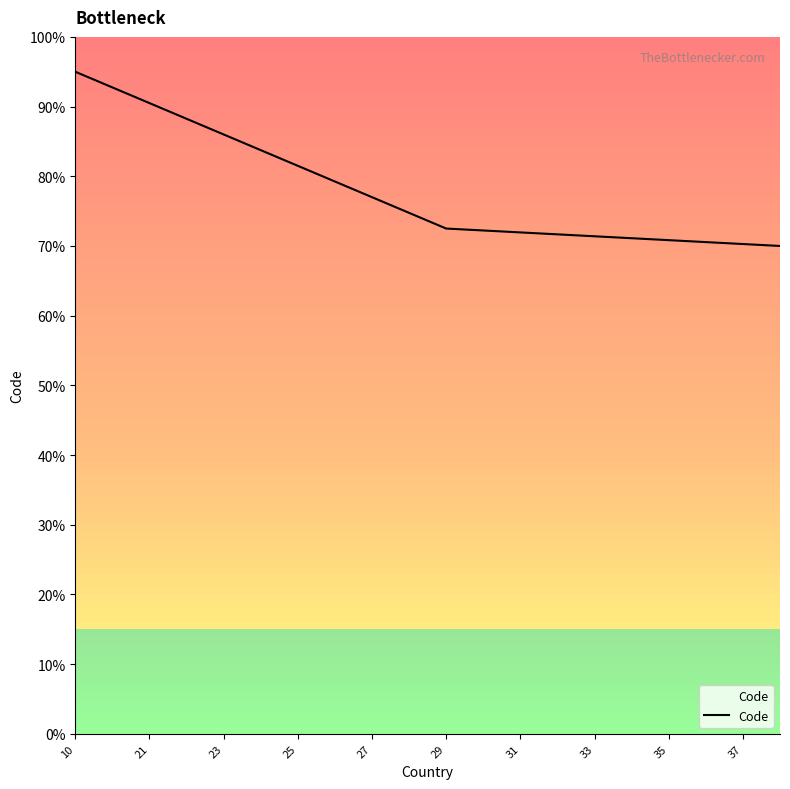

What is the smallest value displayed?

70.0